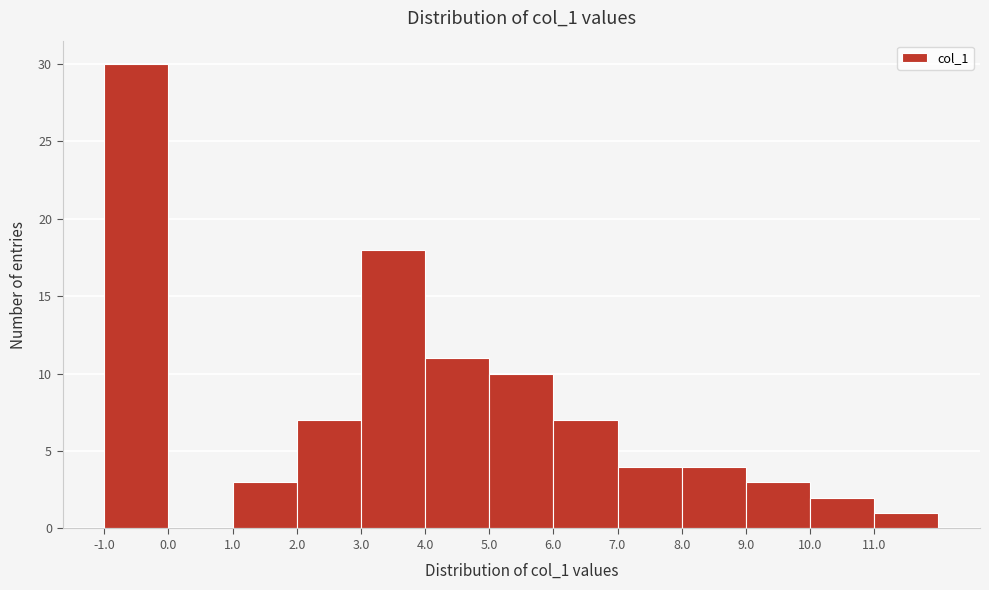

Reading left to right, transcribe this chart: for each bar, give the range it covers on the x-axis and its height. The values are not printed on the chart, so give them approximately, as read against the axis.

-1 to 0: 30
0 to 1: 0
1 to 2: 3
2 to 3: 7
3 to 4: 18
4 to 5: 11
5 to 6: 10
6 to 7: 7
7 to 8: 4
8 to 9: 4
9 to 10: 3
10 to 11: 2
11 to 12: 1